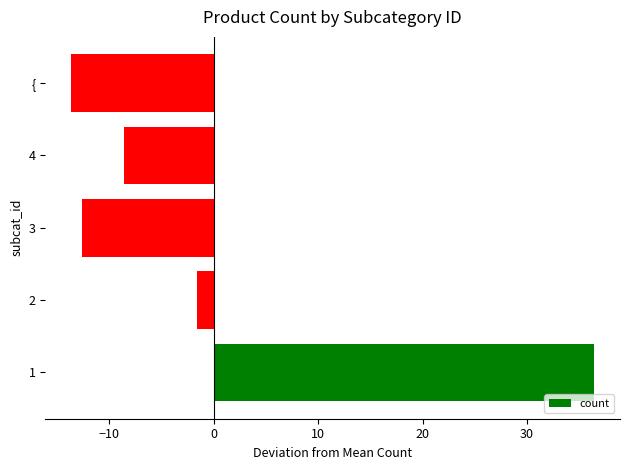

True or false: the data shows -18.3 at {.

False